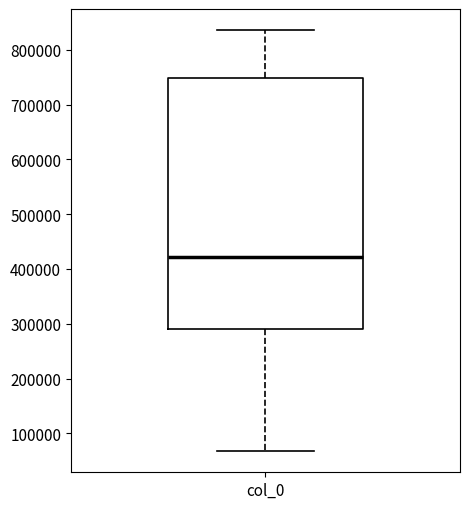

Transcribe this box plot: give where the median line is, the range the box spans, and where the two whiskers end, as read against the y-axis. The values are not printed on the chart, so give them approximately, as read against the axis.

median 420000, box 290000 to 750000, whiskers 70000 to 840000